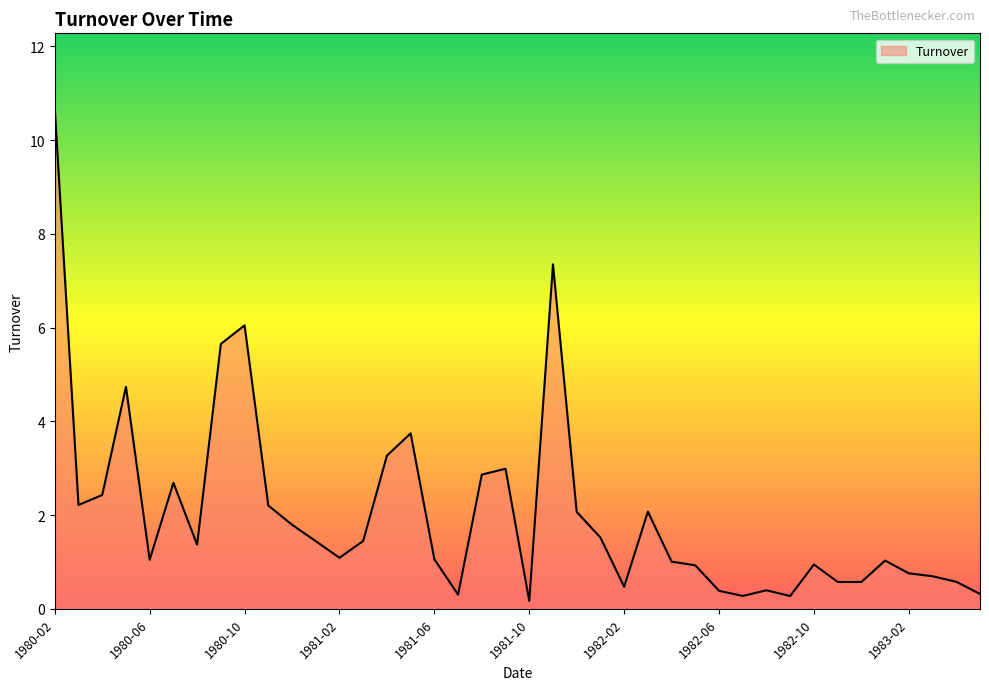

How many lines are shown in the chart?

1